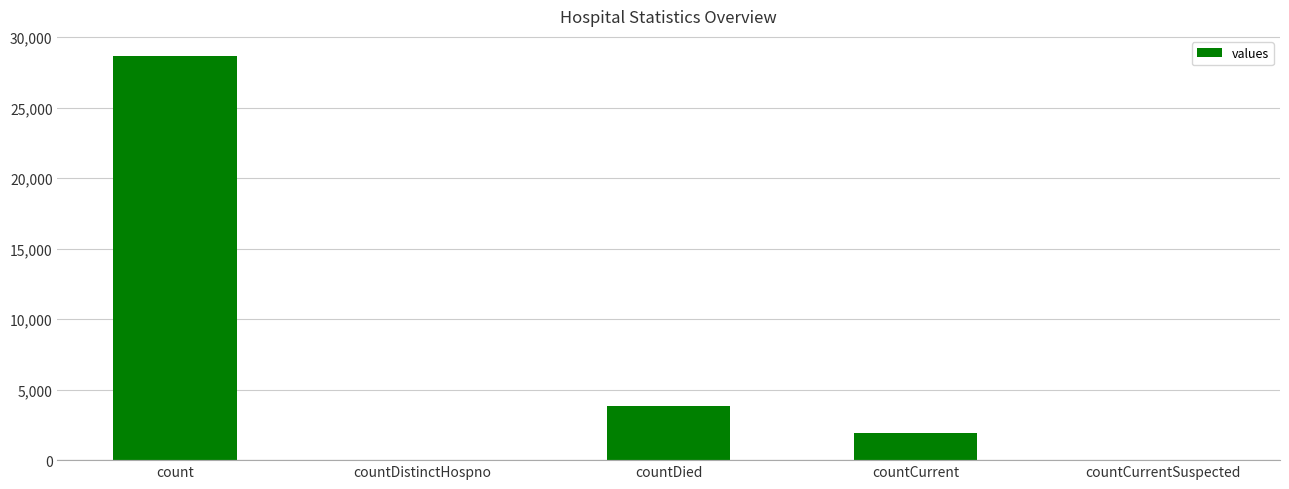

Reading left to right, extract all data points from this chart.

count=28651	countDistinctHospno=0	countDied=3821	countCurrent=1959	countCurrentSuspected=0